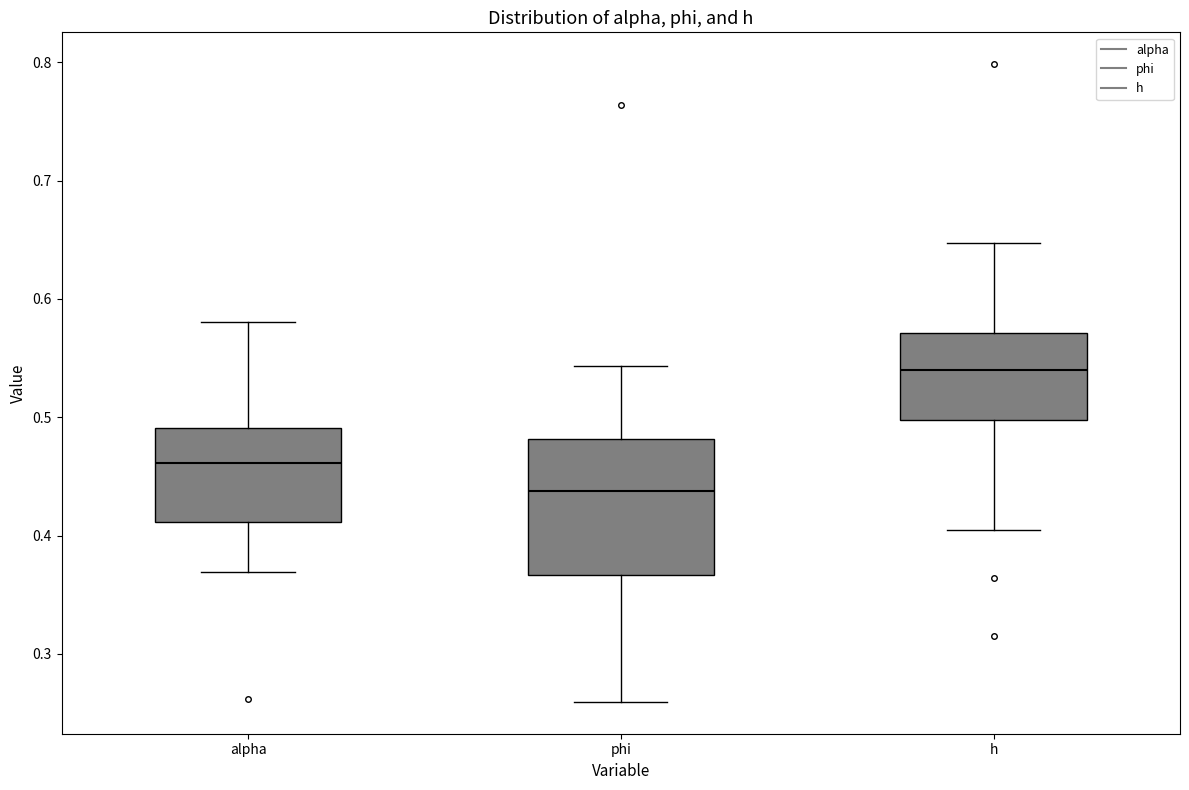

Reading left to right, transcribe this box plot: for each box, give where its median line is, the range the box spans, and where its two whiskers end, as read against the y-axis. The values are not printed on the chart, so give them approximately, as read against the axis.

alpha: median 0.46, box 0.41 to 0.49, whiskers 0.37 to 0.58
phi: median 0.44, box 0.37 to 0.48, whiskers 0.26 to 0.54
h: median 0.54, box 0.50 to 0.57, whiskers 0.40 to 0.65